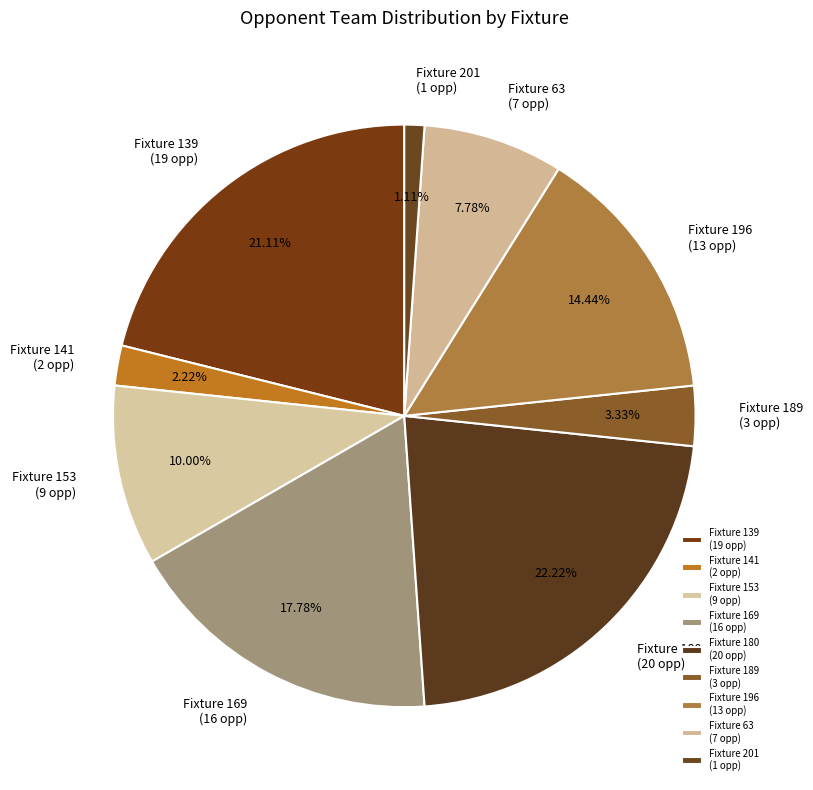

Do Fixture 201 (1 opp) and Fixture 189 (3 opp) together represent more than half of the pie?

No